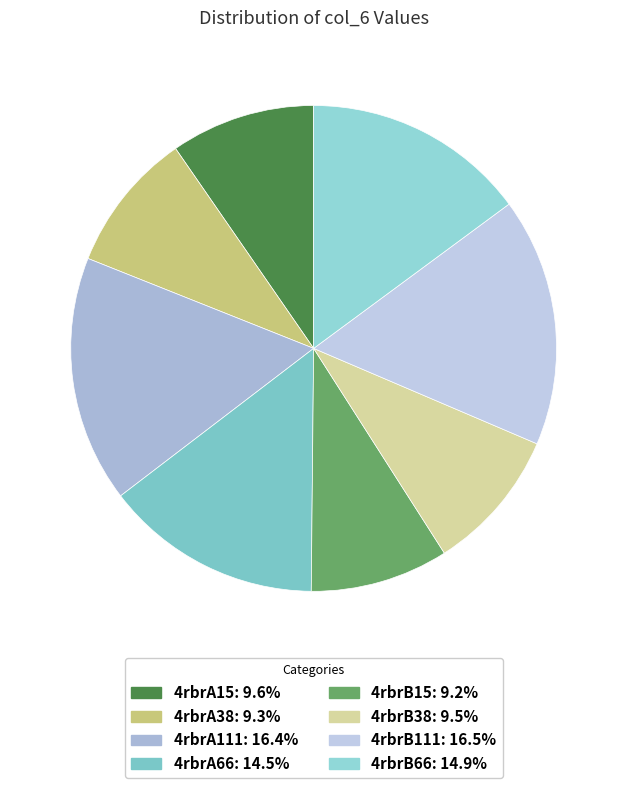

To the nearest percent, what percentage of the pie is 4rbrB15?

9%